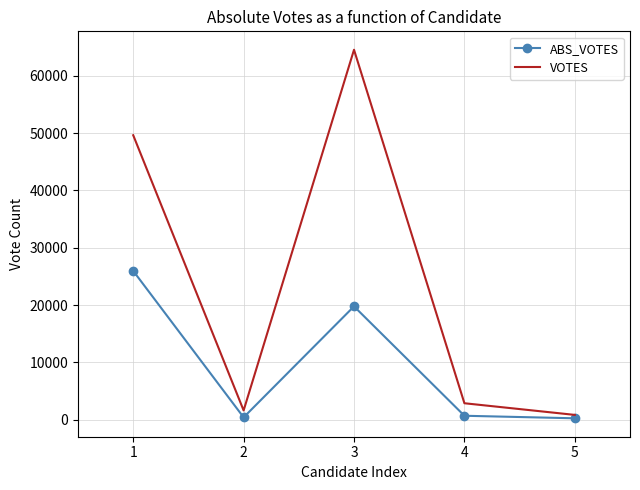

What are all the series names shown in the legend?

ABS_VOTES, VOTES